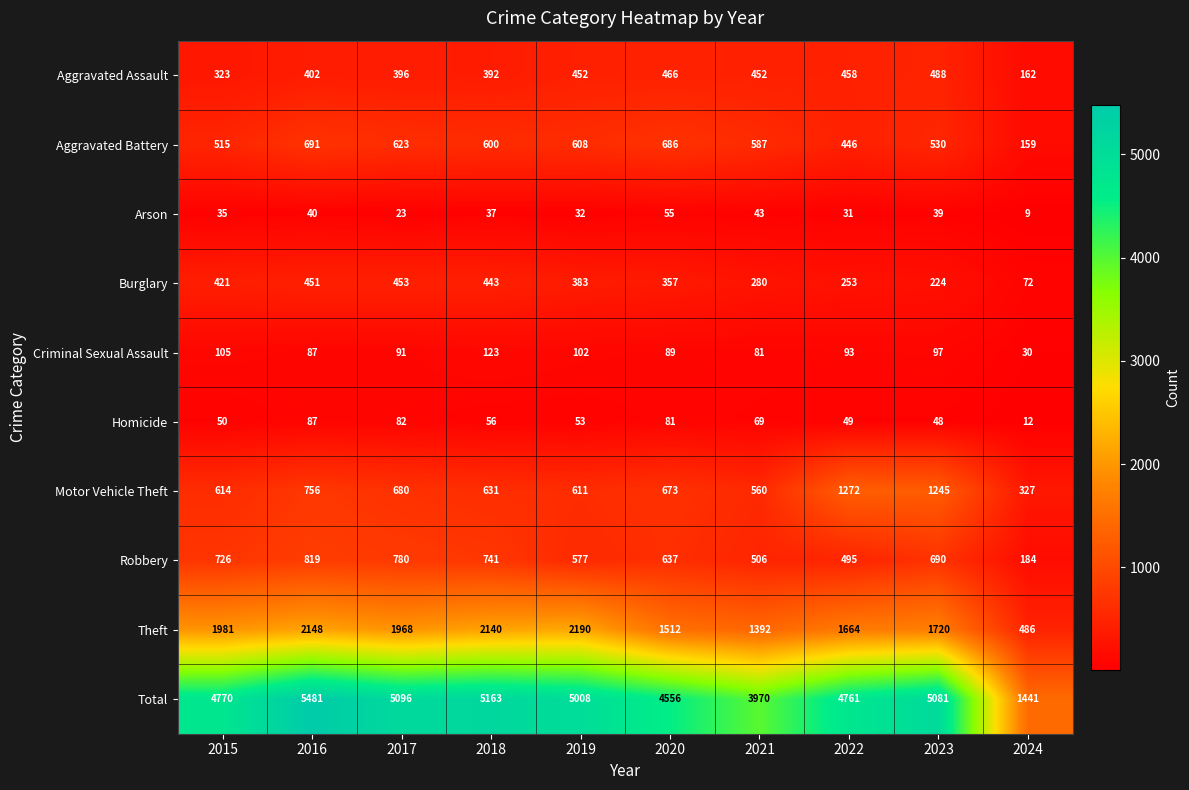

What is the difference between the Burglary values at 2020 and 2024?

285